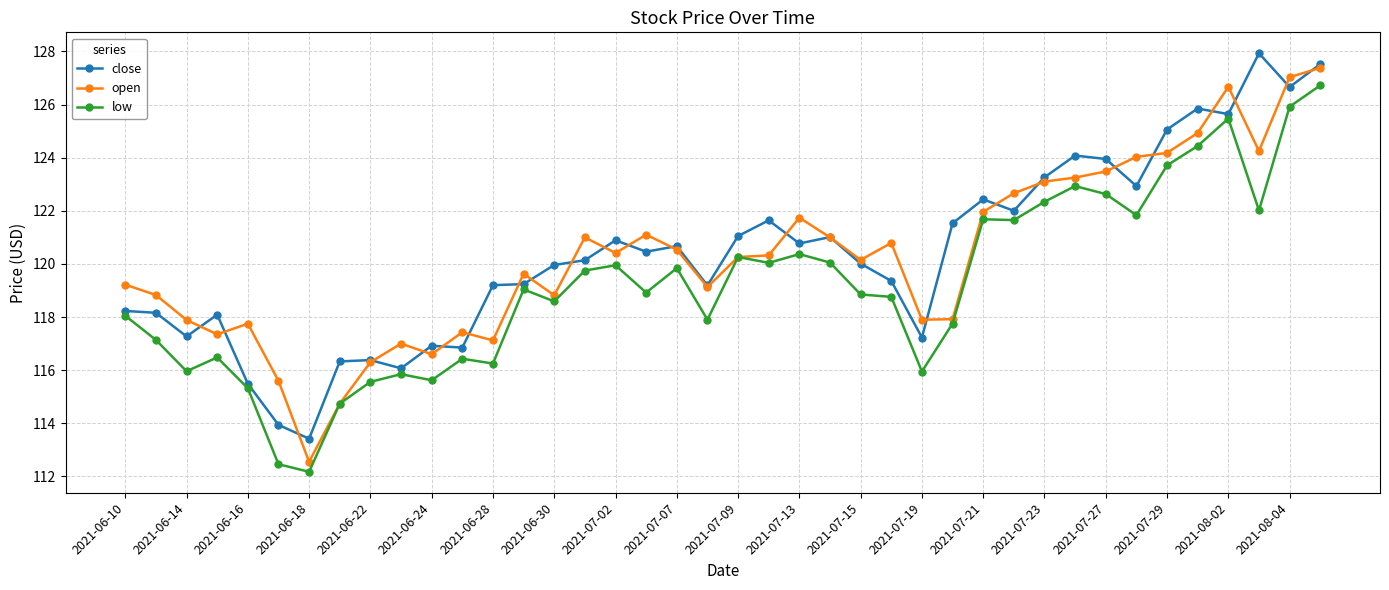

True or false: close has more than 2 interior local peaks.

True